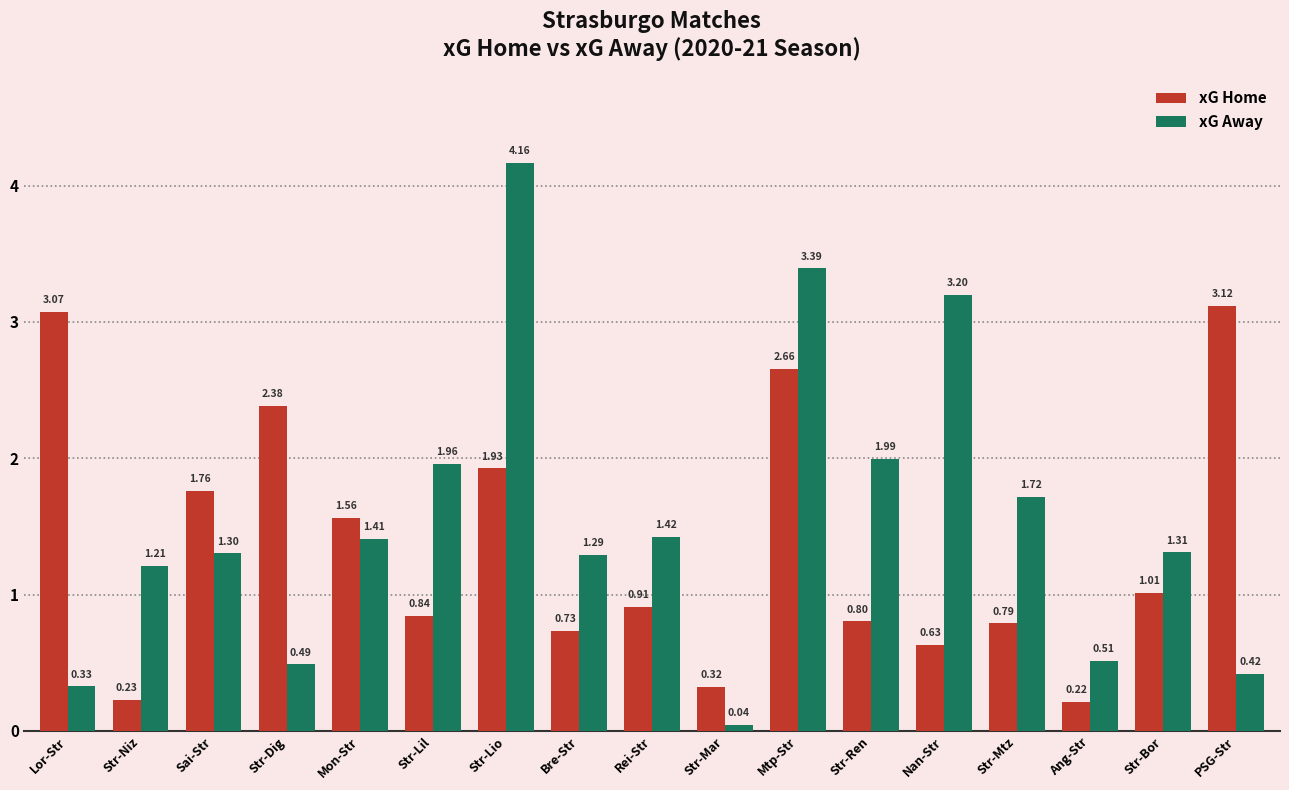

Where is xG Home nearest to the value 1?

Str-Bor